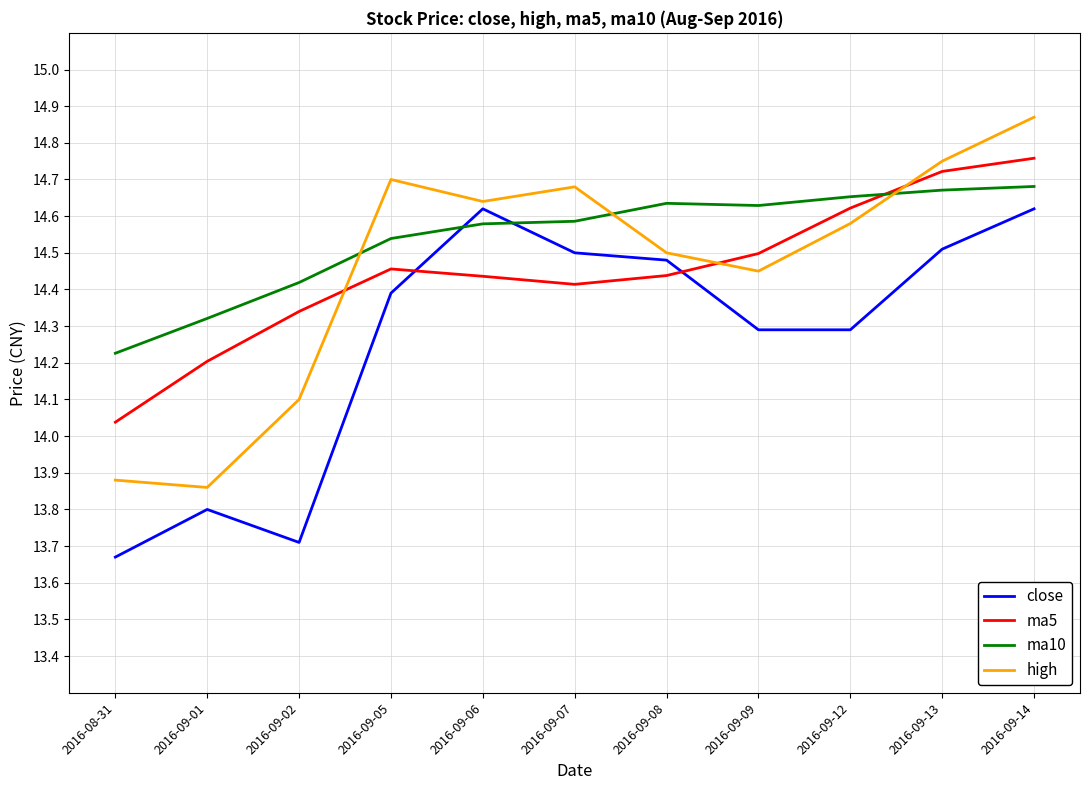

Where does the high series first go above 14?

2016-09-02